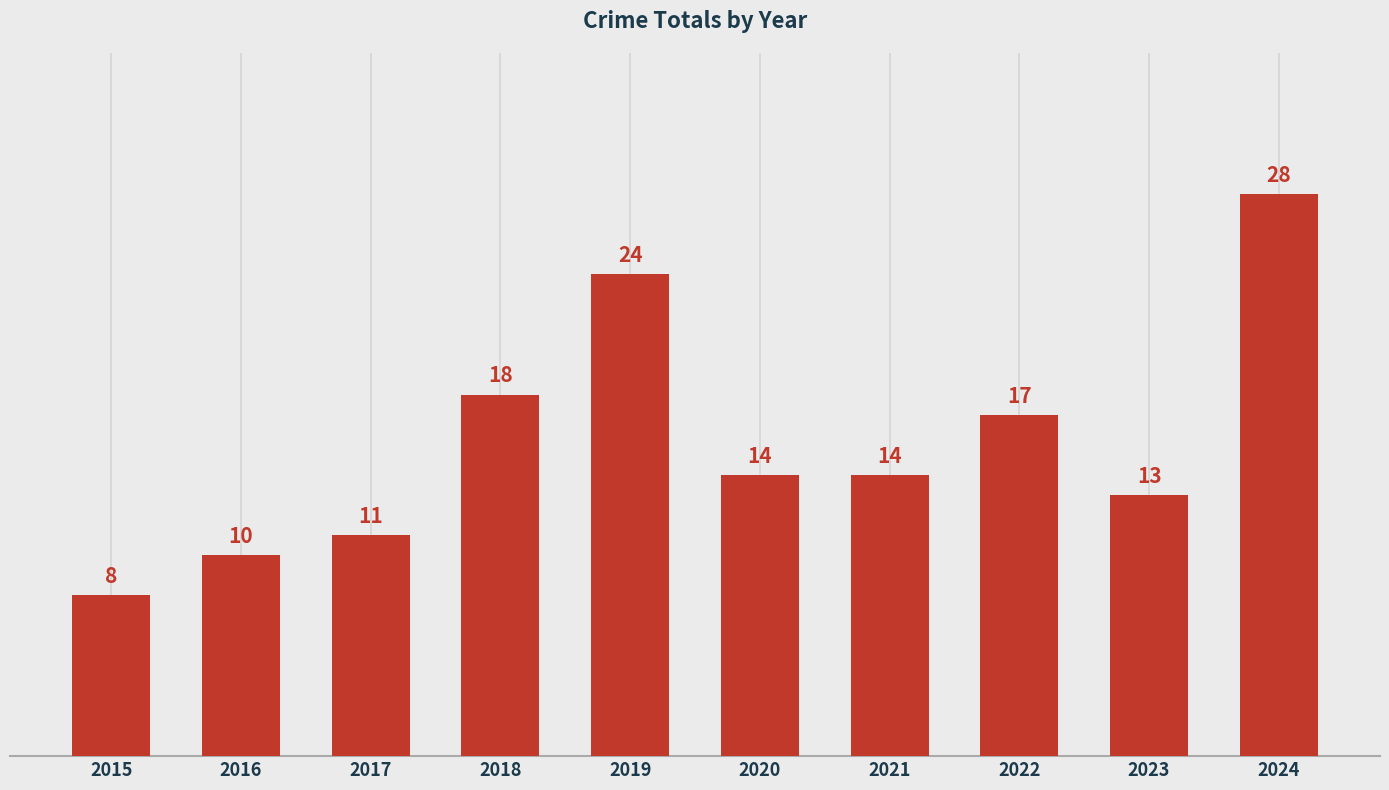

What is the change in value from 2023 to 2024?

+15